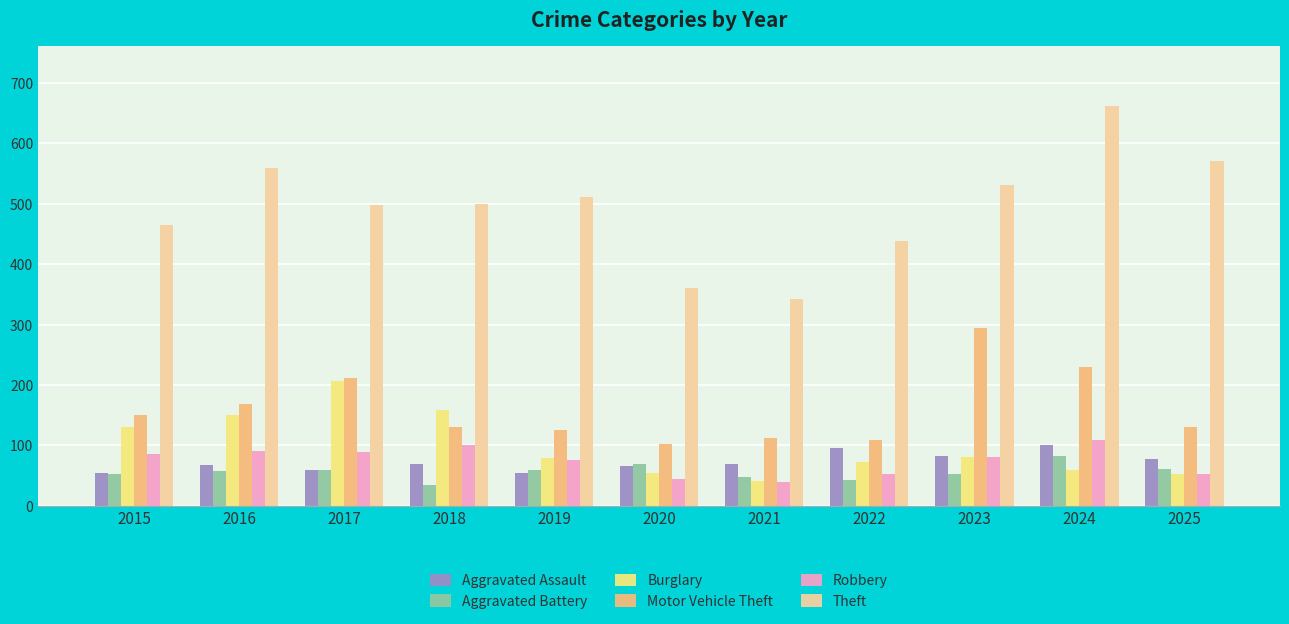

What value does the Motor Vehicle Theft series have at 2015?

151